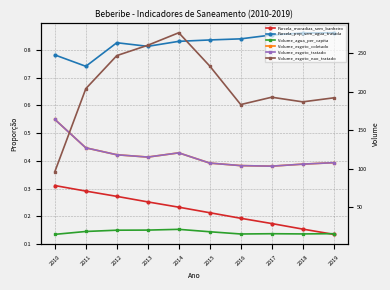

Where does the Volume_esgoto_nao_tratado series first go above 204?

2012